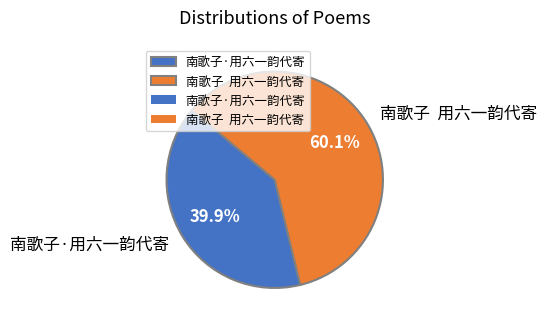

Between 南歌子·用六一韵代寄 and 南歌子 用六一韵代寄, which is larger?

南歌子 用六一韵代寄